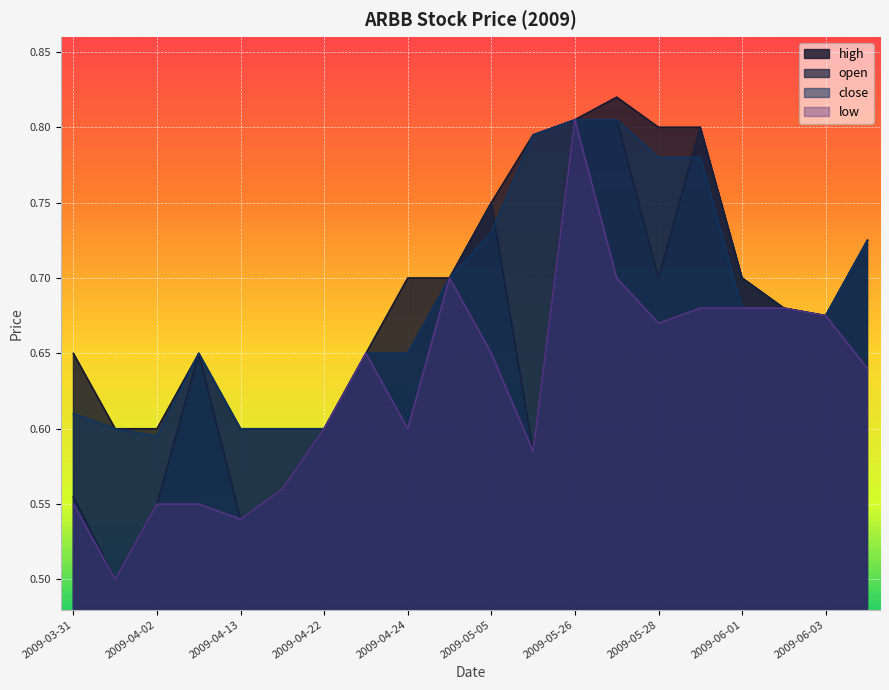

The value of high at 2009-05-28 is 0.8. True or false?

True